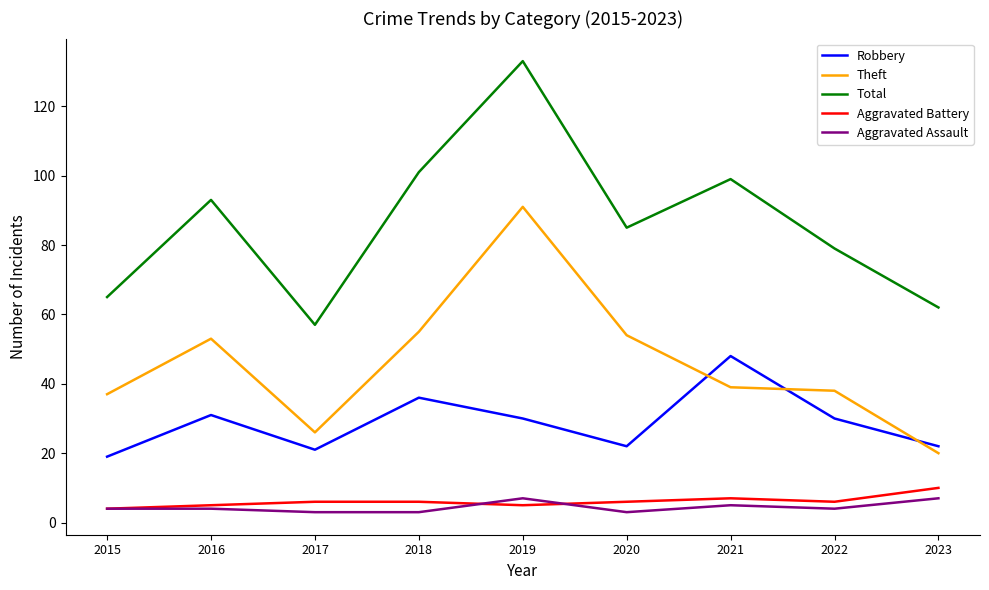

True or false: Aggravated Battery has a value of 2 at 2021.

False